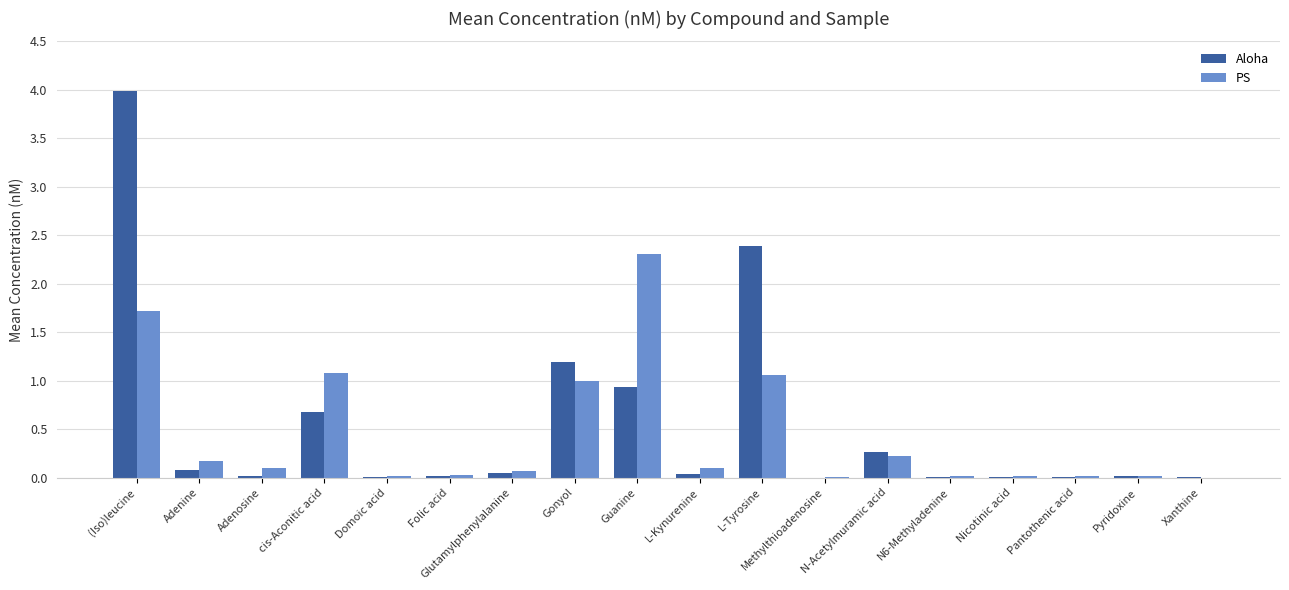

The PS series shows 0.2 at N-Acetylmuramic acid. True or false?

True